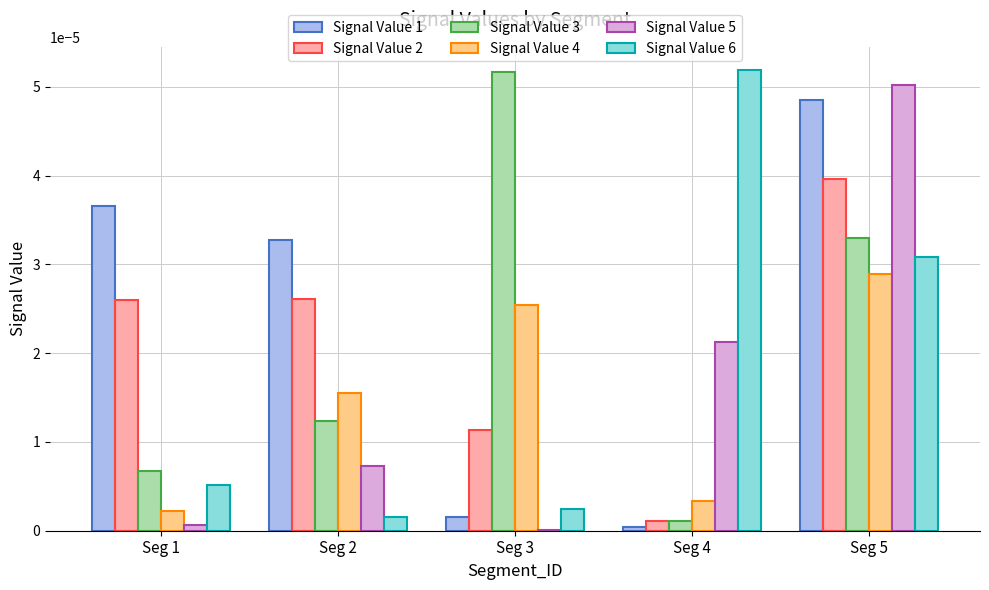

Which series has the largest total across all categories?

Signal Value 1